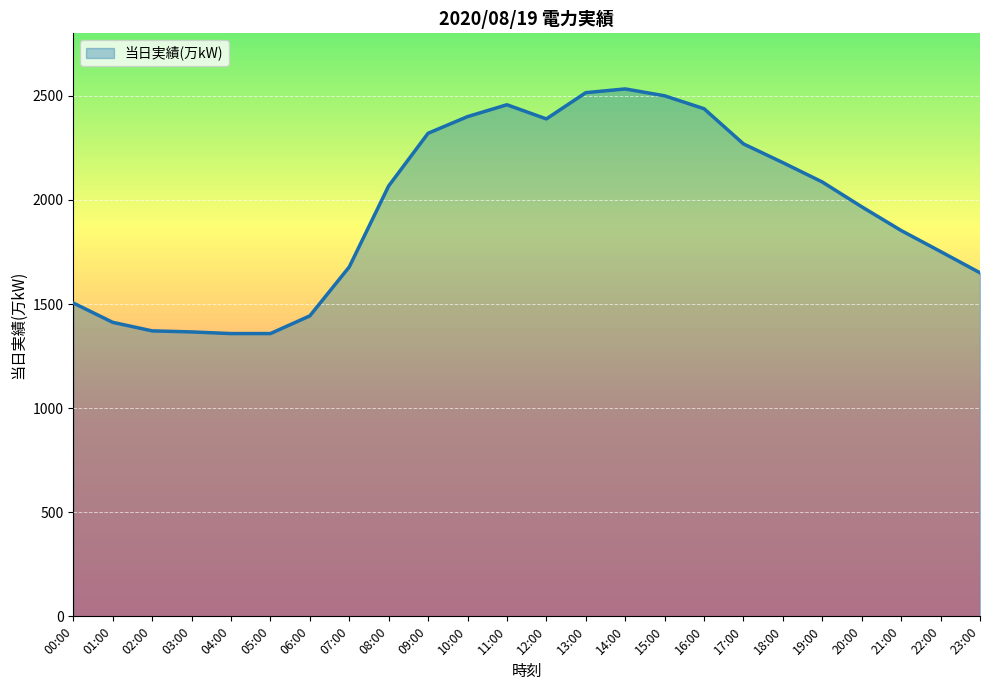

What is the ratio of the value at 19:00 to the value at 15:00?

0.8